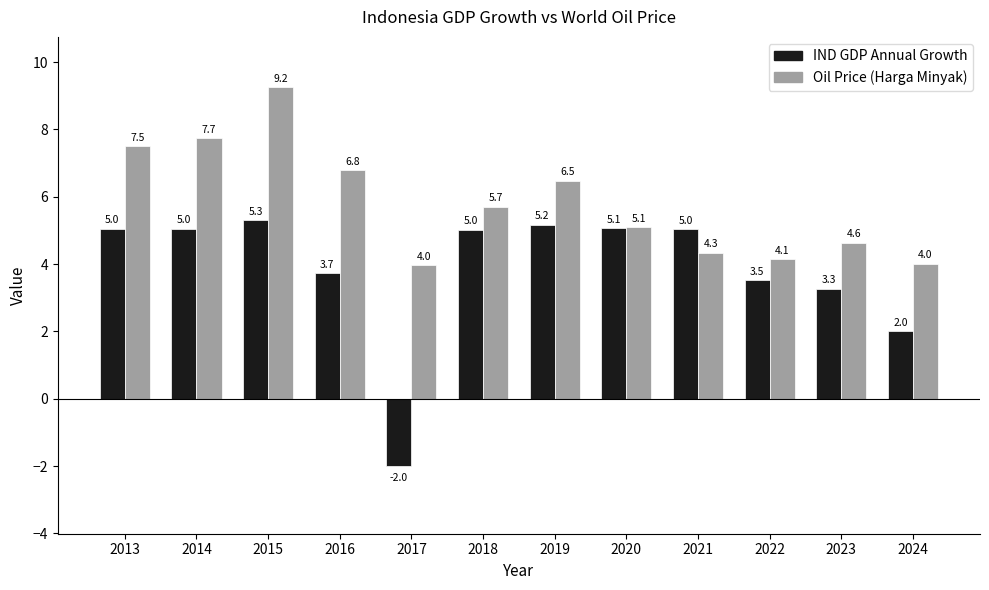

At which label does Oil Price (Harga Minyak) reach its peak?

2015